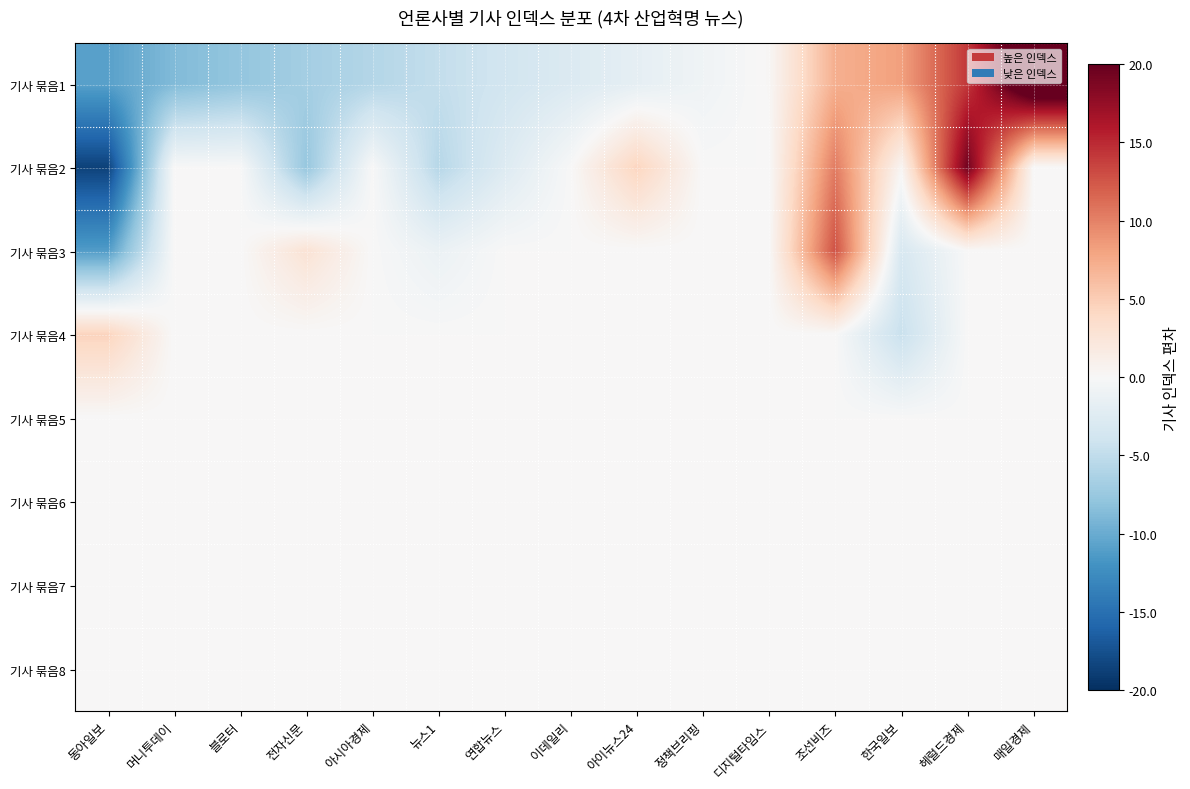

Count the number of data series in this chart.

8